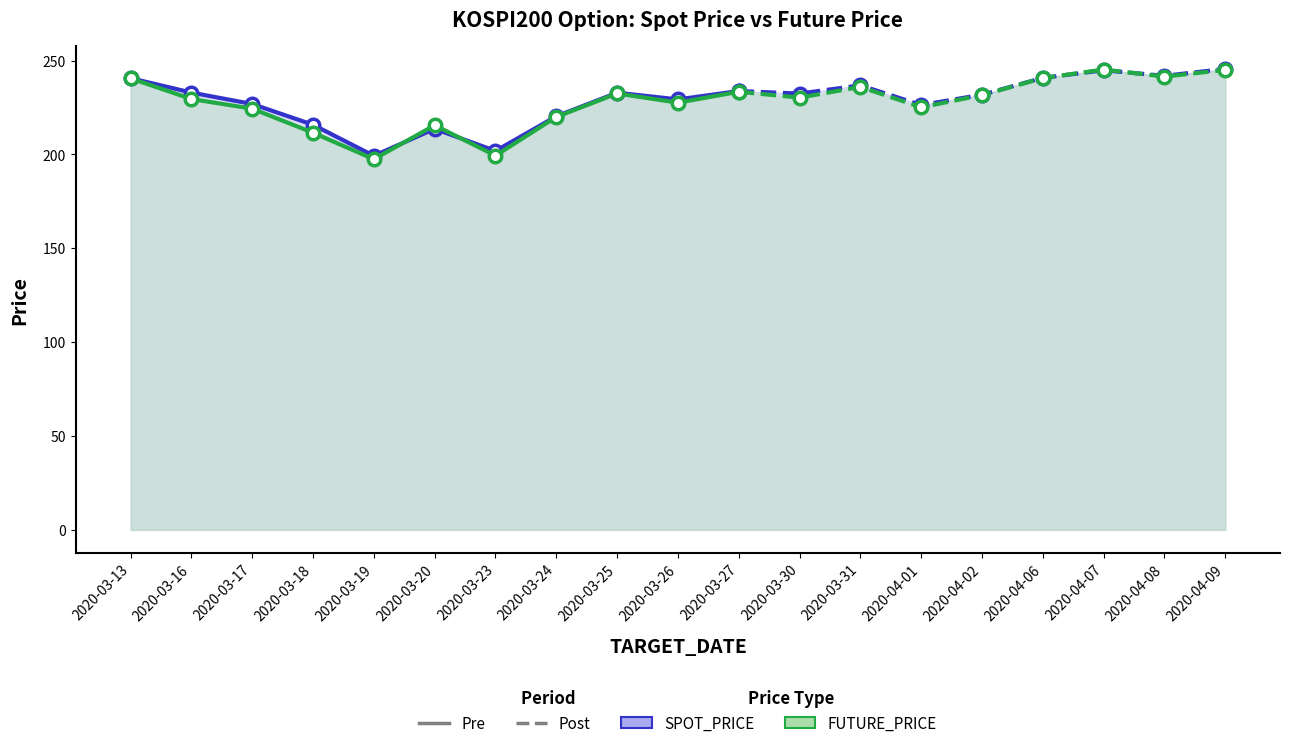

At which category does FUTURE_PRICE reach its first local valley?

2020-03-19